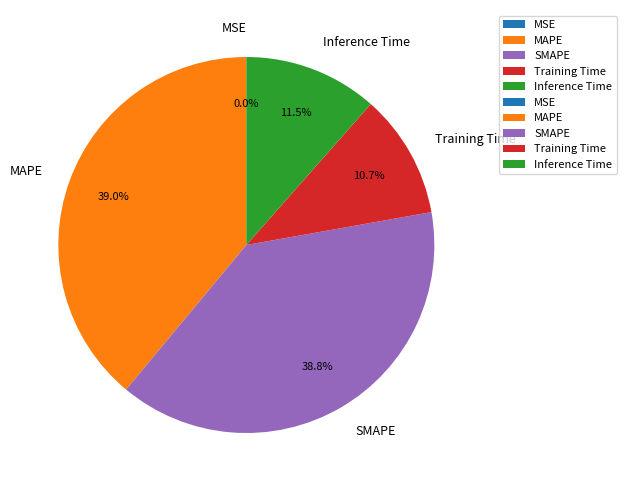

Which has a higher value, Inference Time or Training Time?

Inference Time